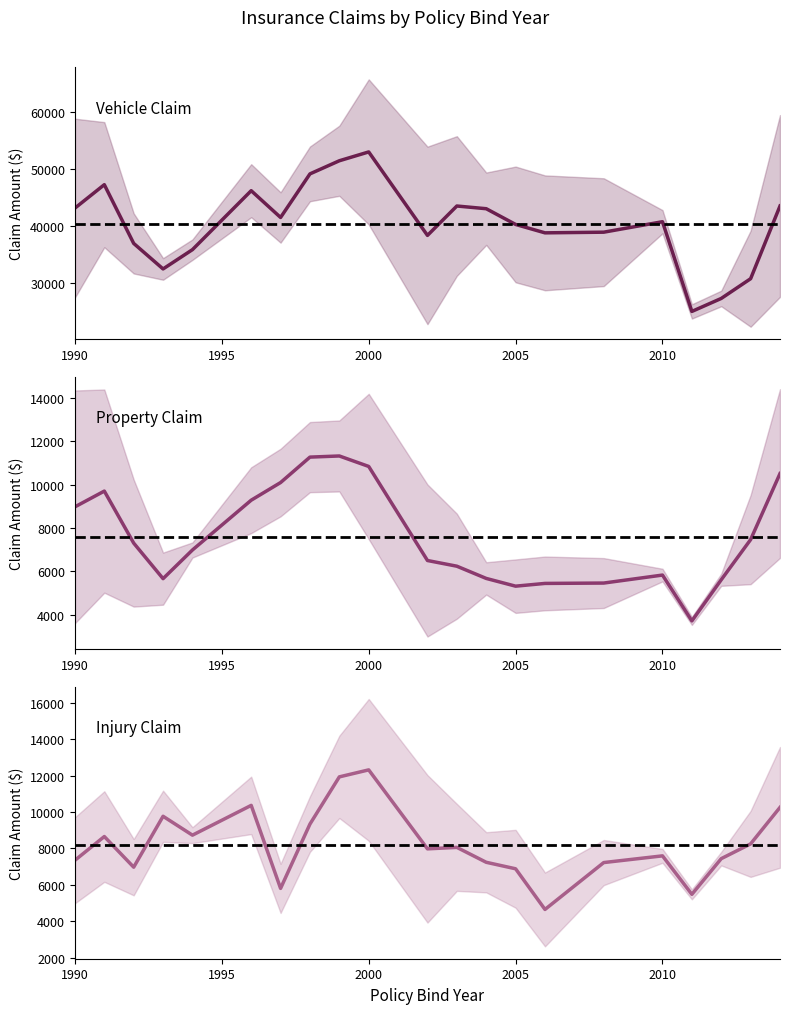

List the series in order of their peak value, lowest first.

Property Claim, Injury Claim, Vehicle Claim